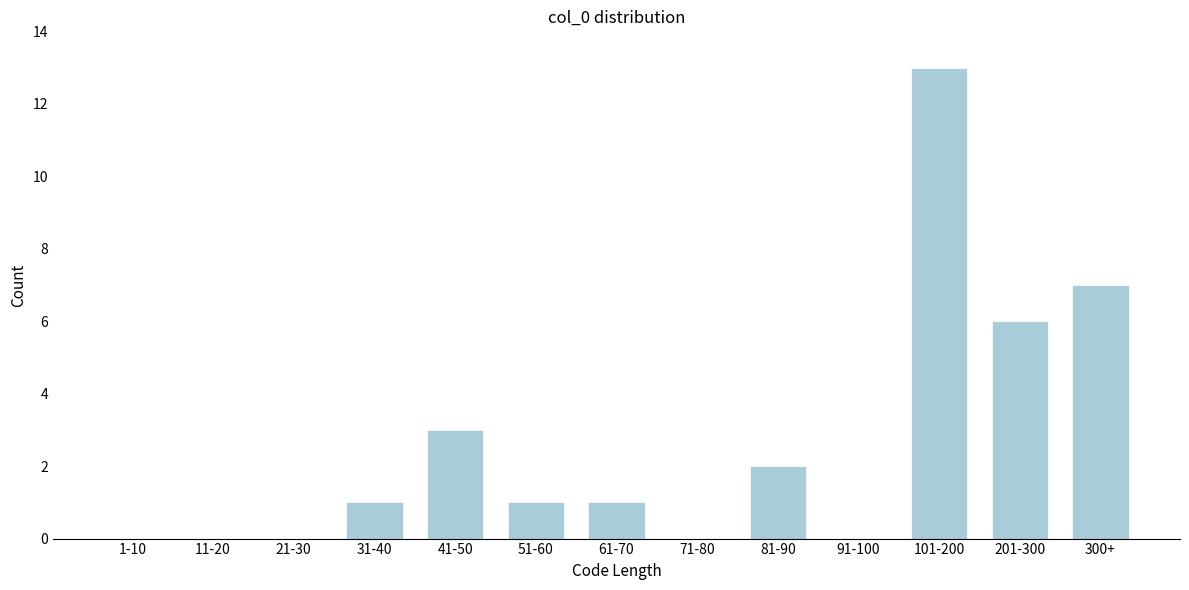

Reading right to left, transcribe all the data shown in this chart.

300+=7	201-300=6	101-200=13	91-100=0	81-90=2	71-80=0	61-70=1	51-60=1	41-50=3	31-40=1	21-30=0	11-20=0	1-10=0